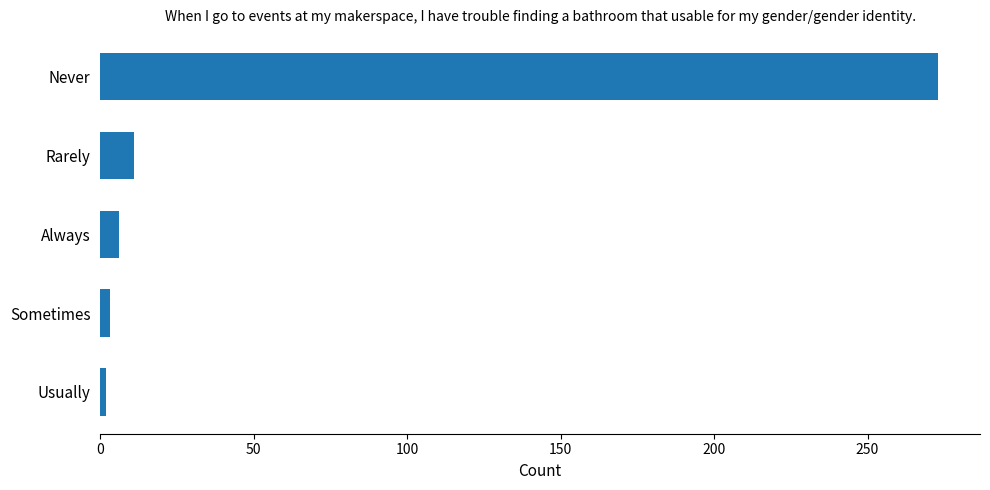

What is the smallest value displayed?

2